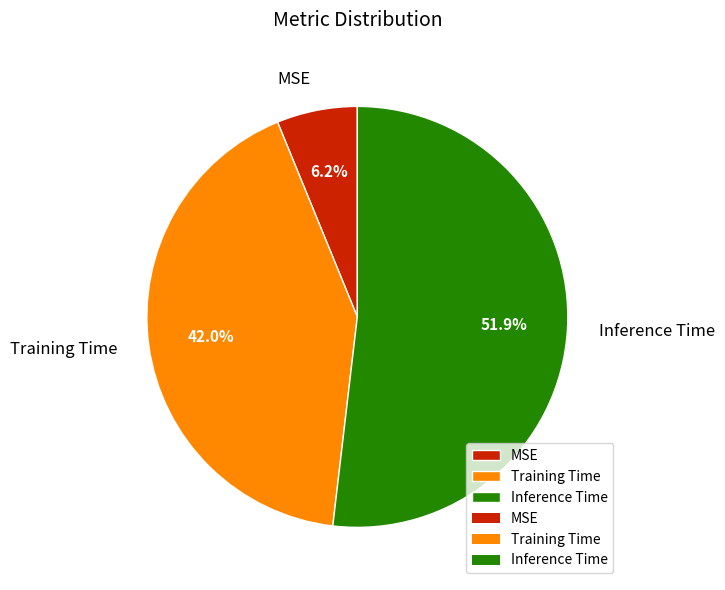

Is the sum of MSE and Training Time greater than half?

No